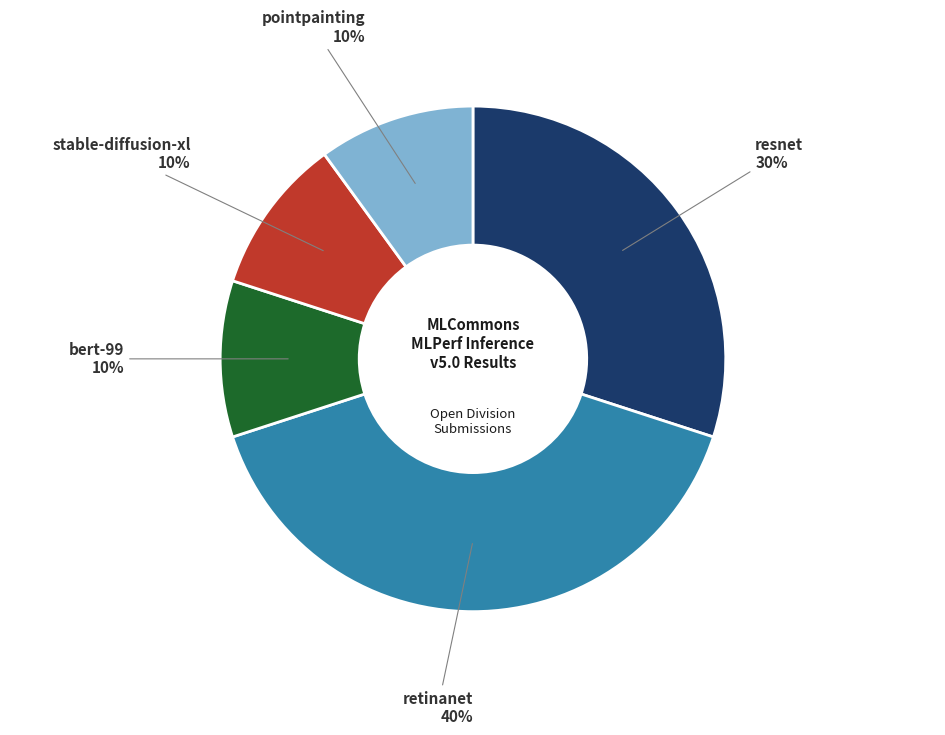

To the nearest percent, what is the average slice percentage?

20%